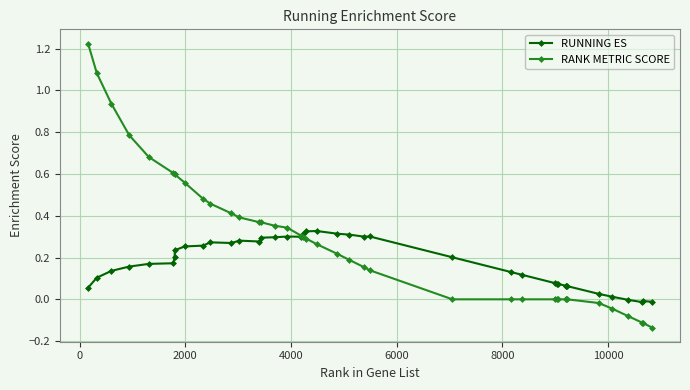

Which series has the widest spread of values?

RANK METRIC SCORE